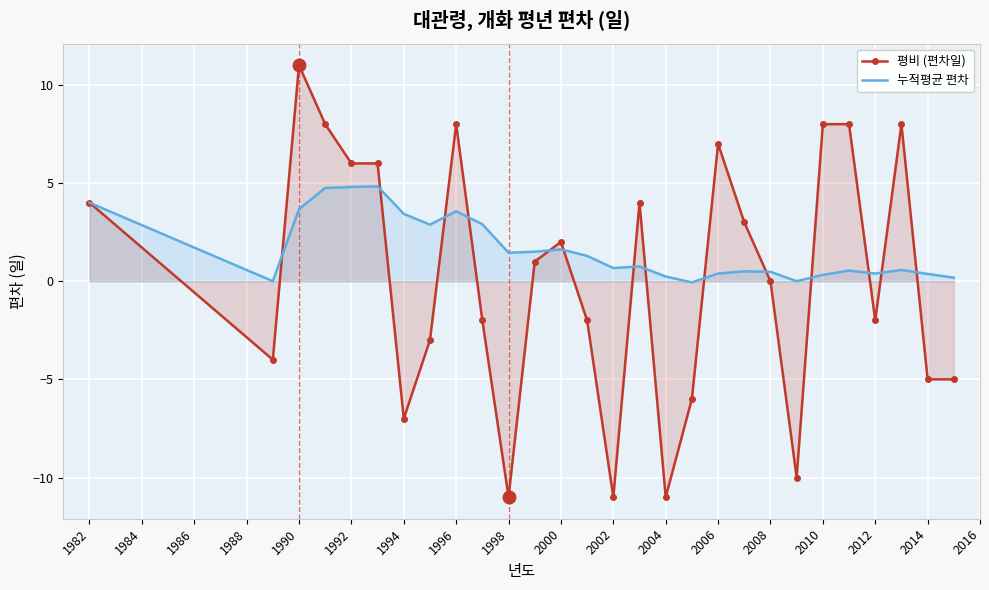

The value of 평비 (편차일) at 2008 is -19.6. True or false?

False